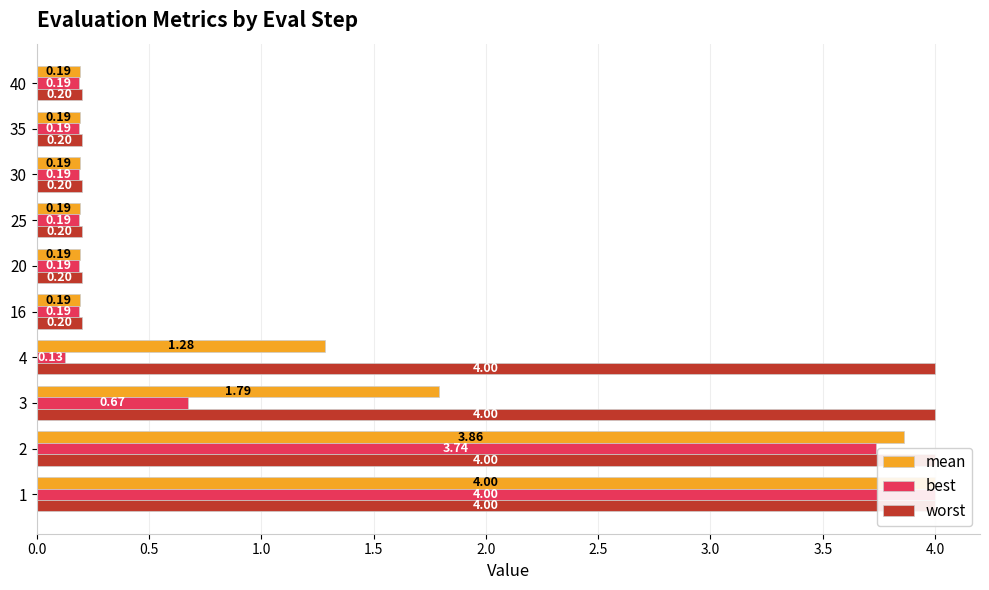

Are the bars grouped side by side (vs. stacked)?

Yes